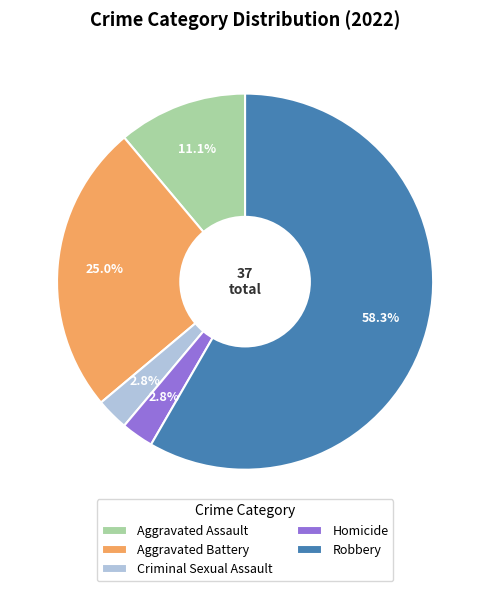

Do Robbery and Aggravated Battery together represent more than half of the pie?

Yes